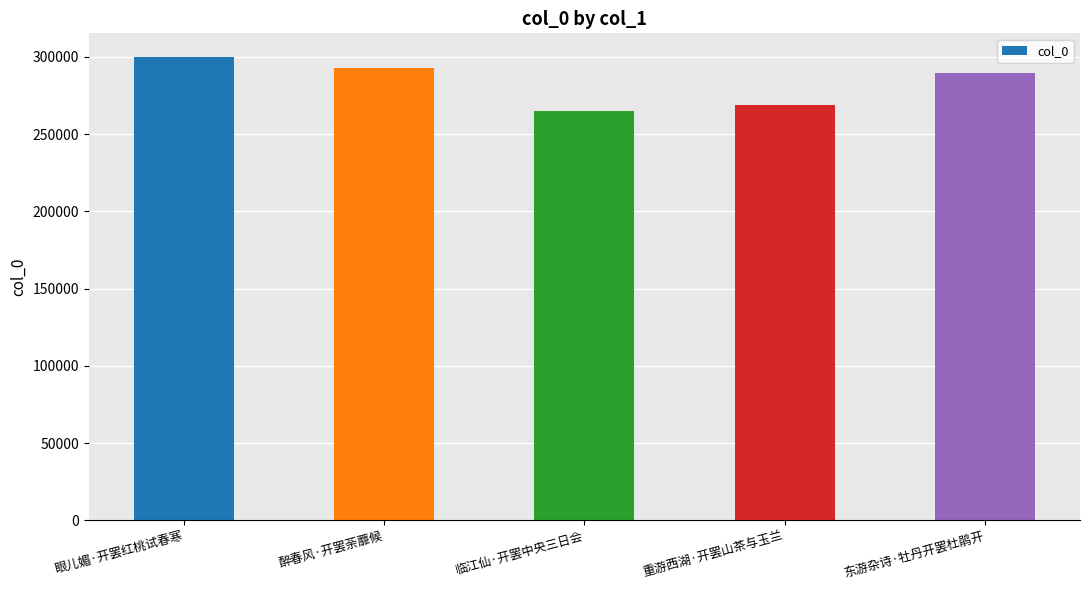

What is the difference between the values at 东游杂诗·牡丹开罢杜鹃开 and 眼儿媚·开罢红桃试春寒?

10944